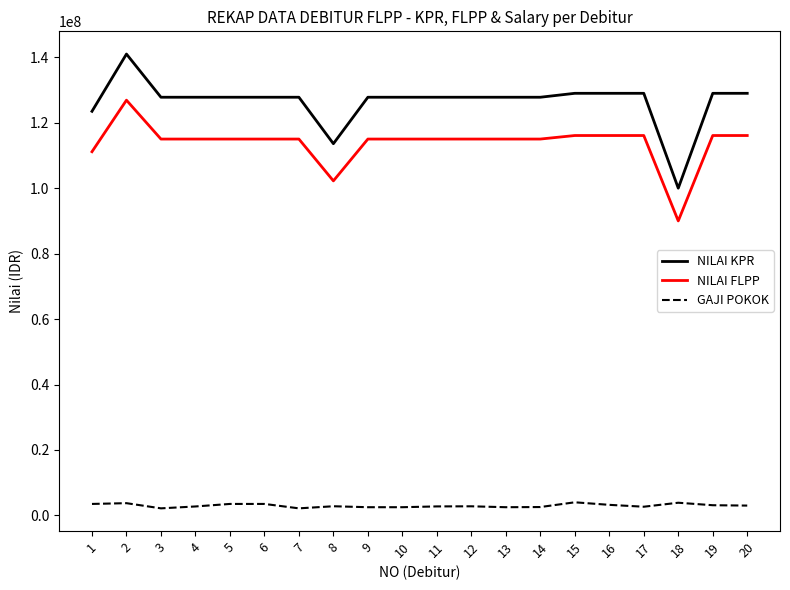

What is the difference between the maximum and minimum values in the NILAI FLPP series?

36900000